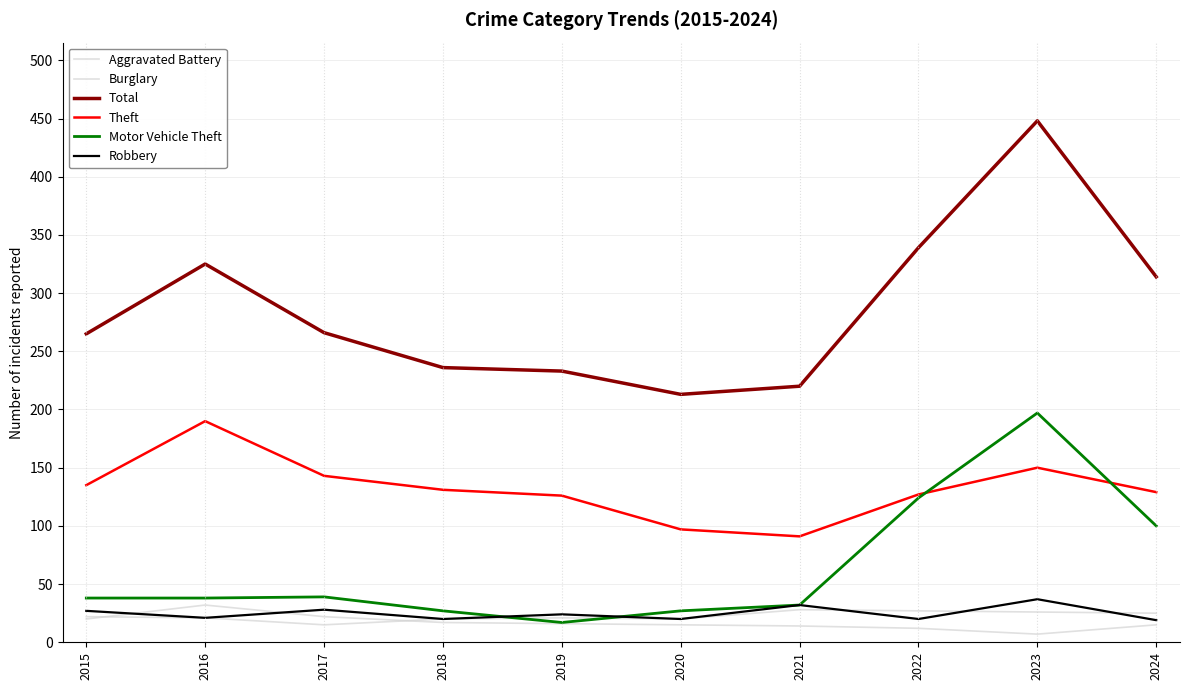

How many lines are shown in the chart?

6